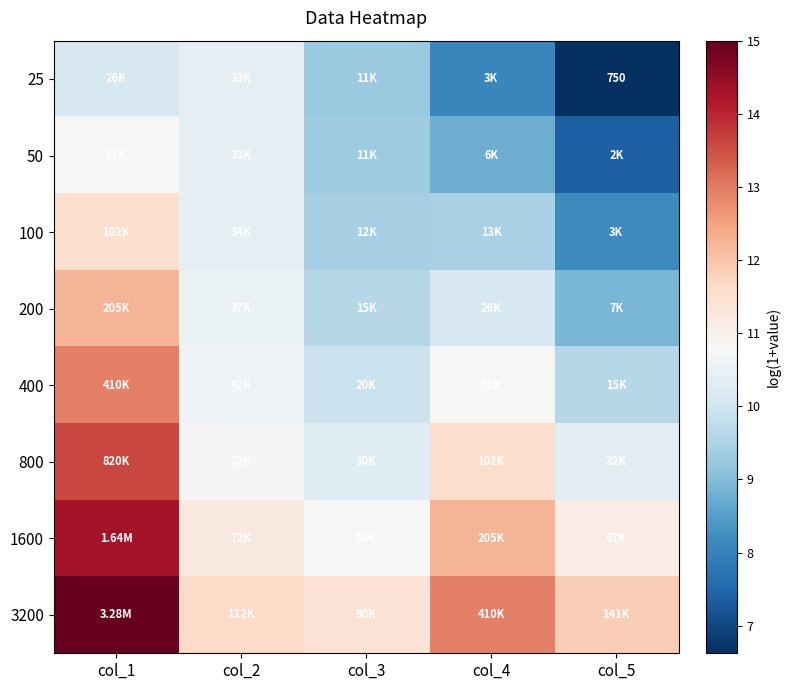

Is it true that 400 equals 3.3 at col_3?

False